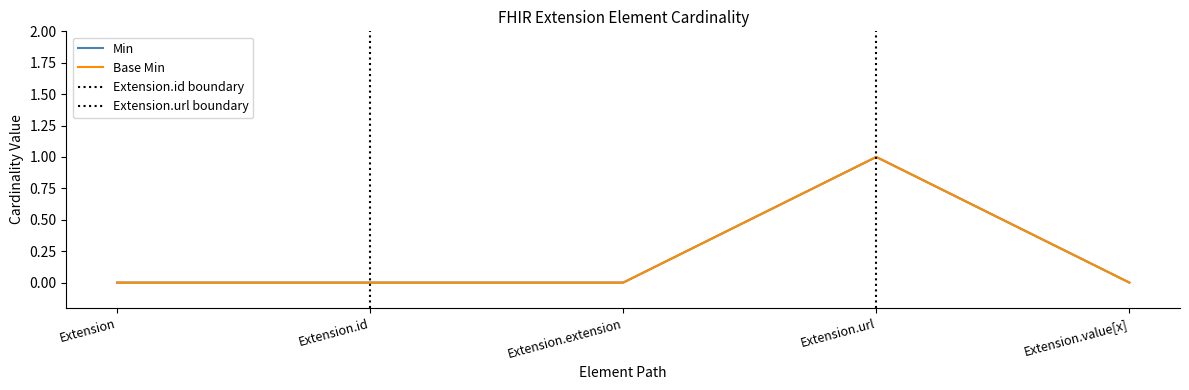

At which label is Base Min closest to 0?

Extension